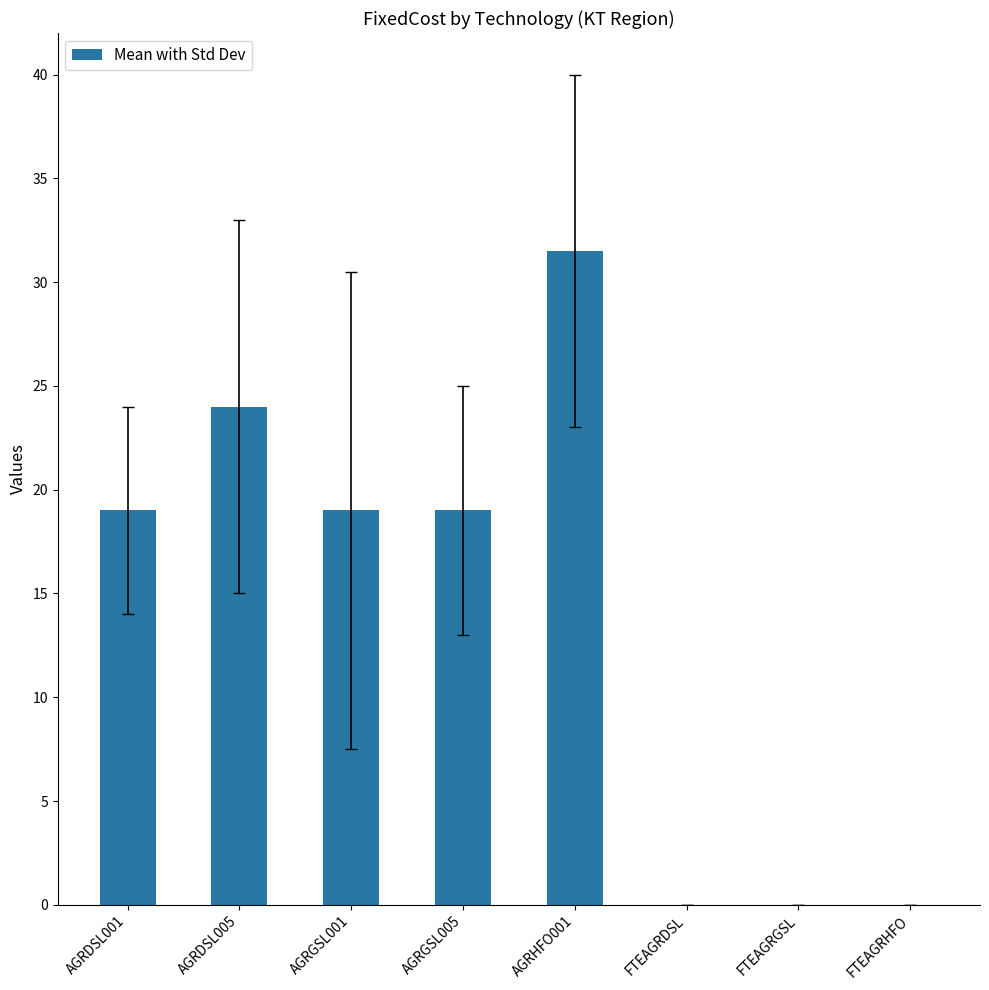

The chart shows a value of 19.0 at AGRGSL001. True or false?

True